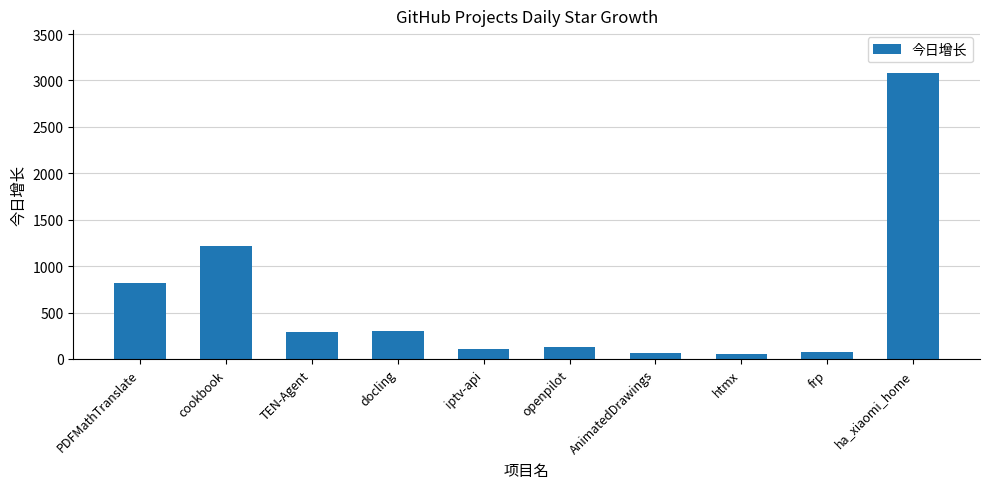

How many data points are less than 294?

5